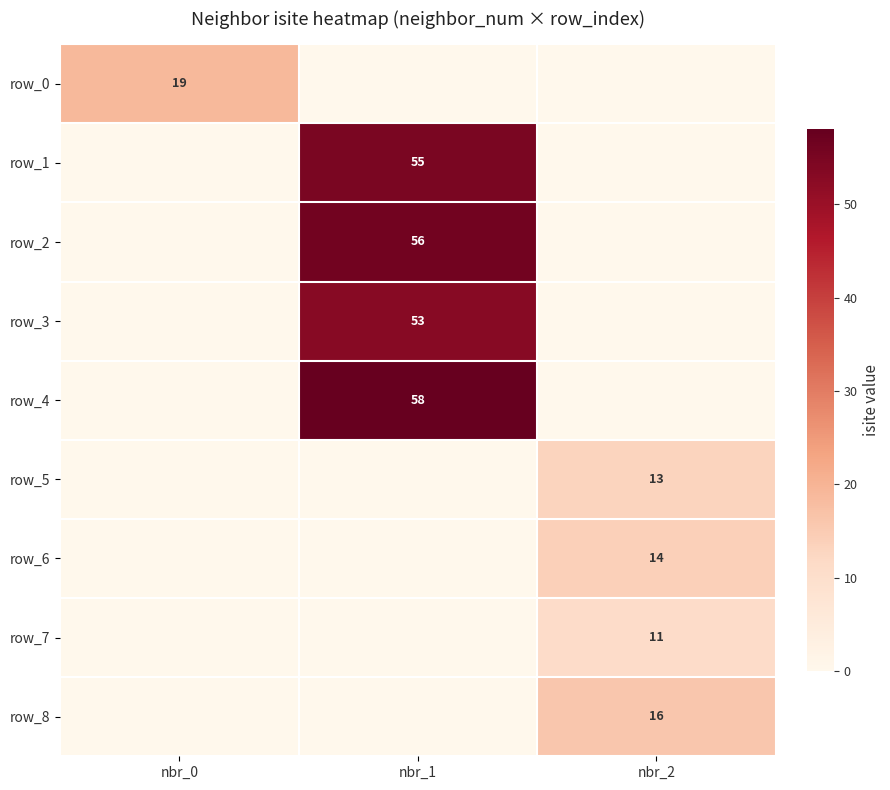

At how many categories does at least one series exceed 39?

1